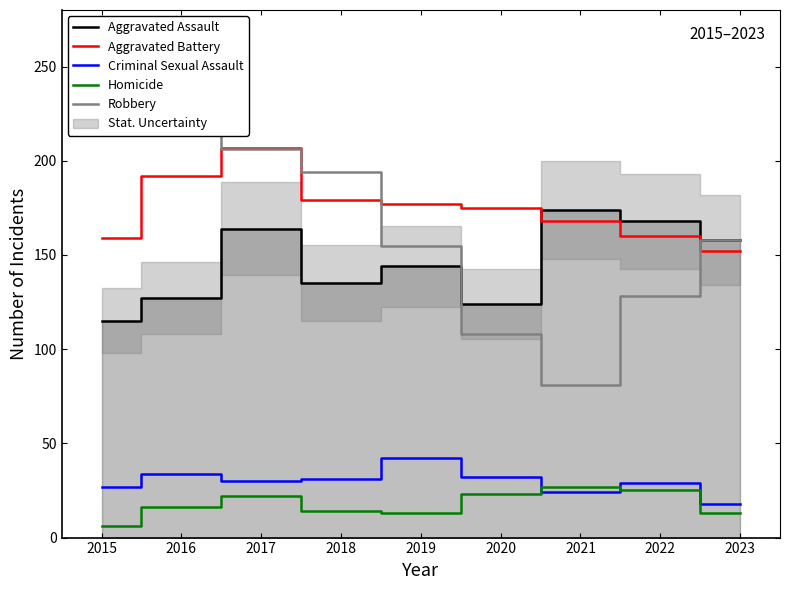

In Homicide, how many points are higher than both neighbors (excluding endpoints)?

2